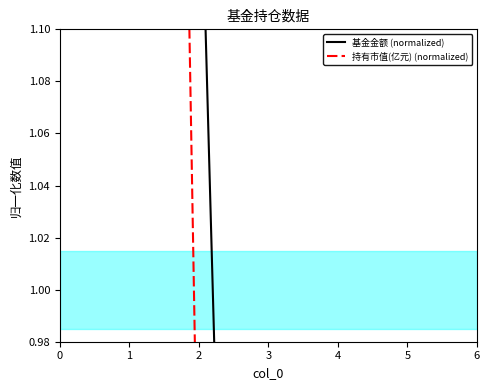

Is this an area chart (filled region under the line)?

No